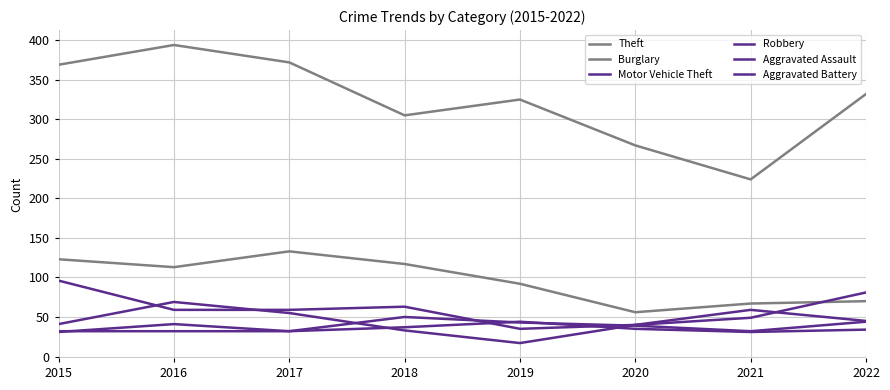

At which category is the sum across all series the highest?

2016